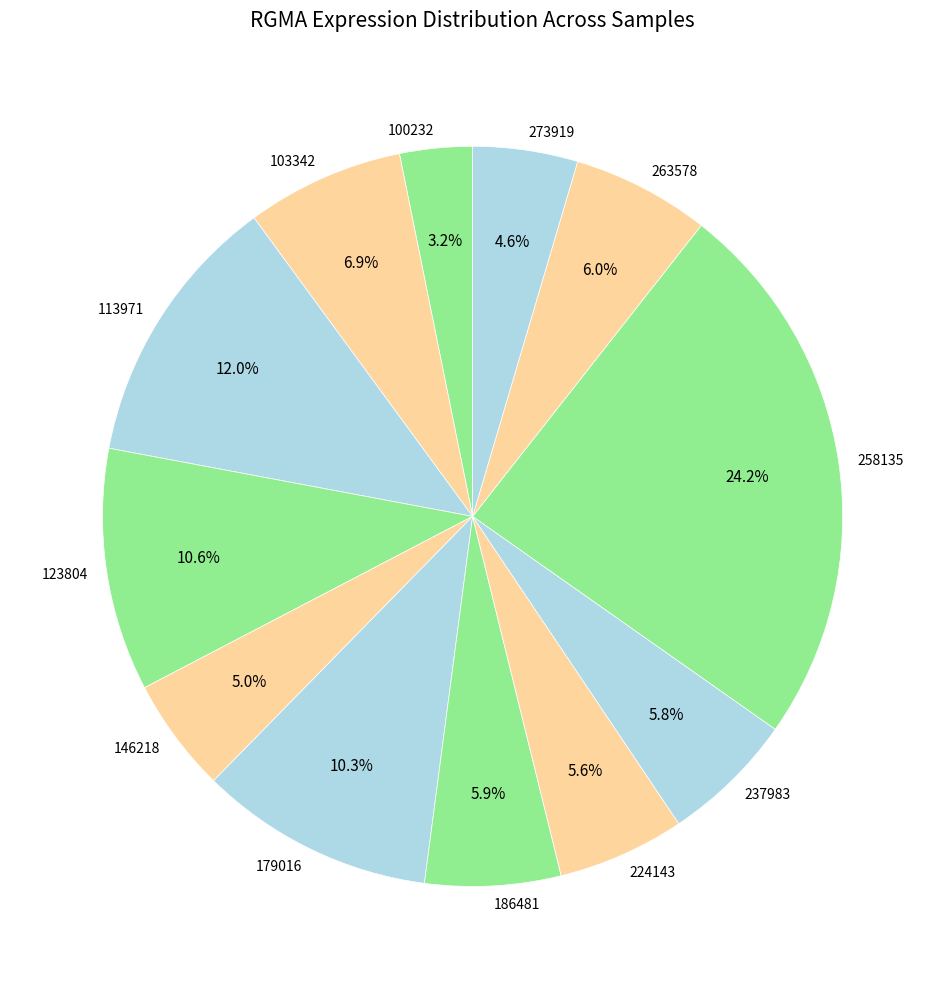

Does 103342 represent more than half of the total?

No